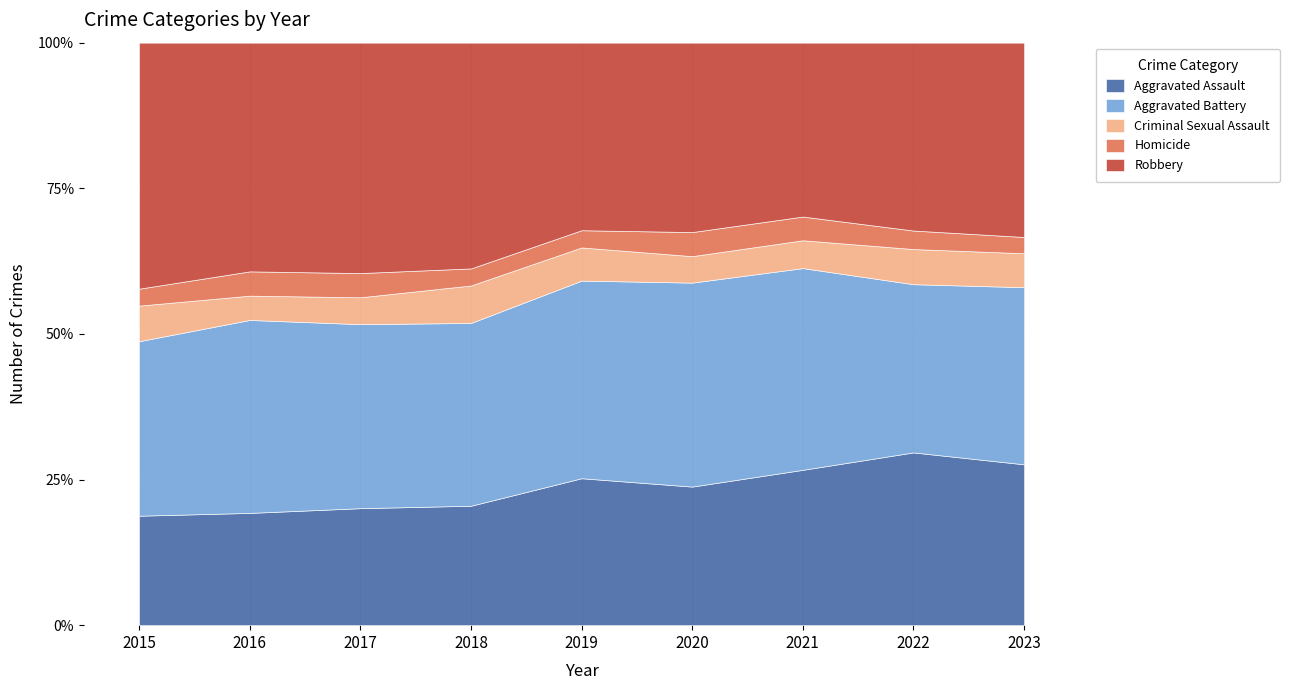

What is the maximum value for Robbery?

819